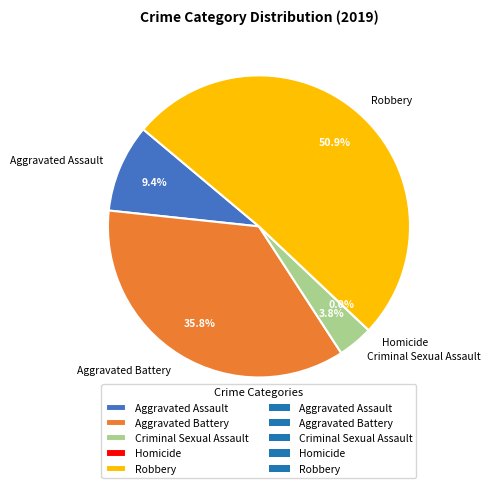

What is the largest slice in the pie chart?

Robbery